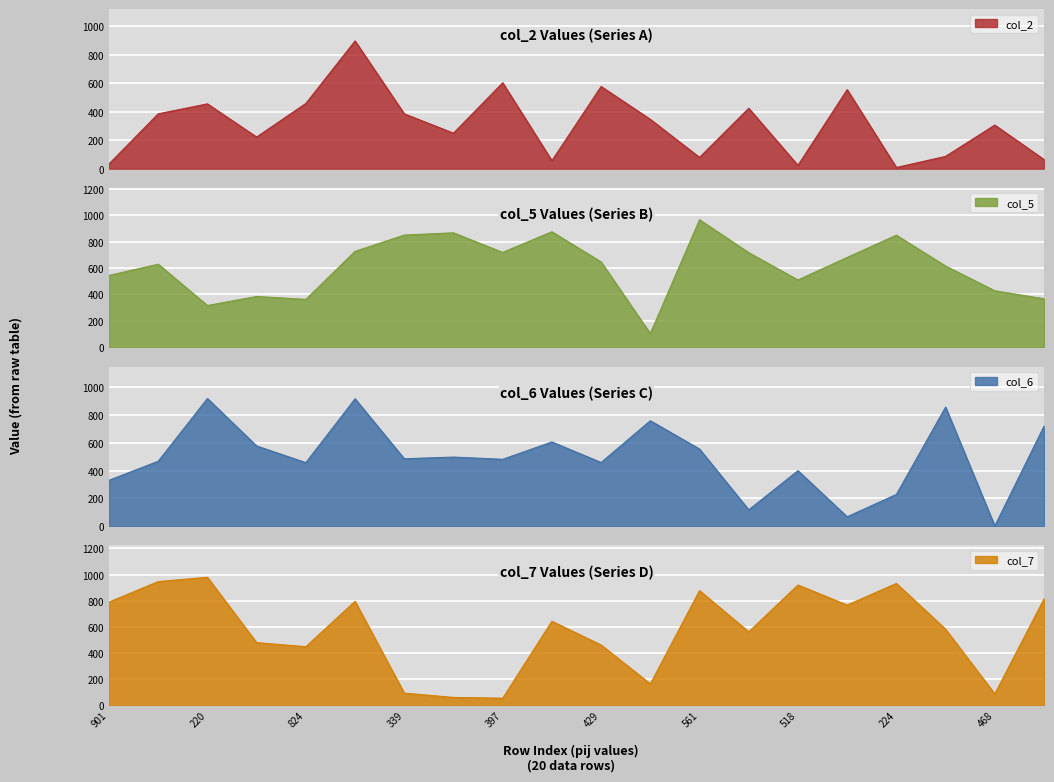

Which has a higher value, 567 or 617?

617